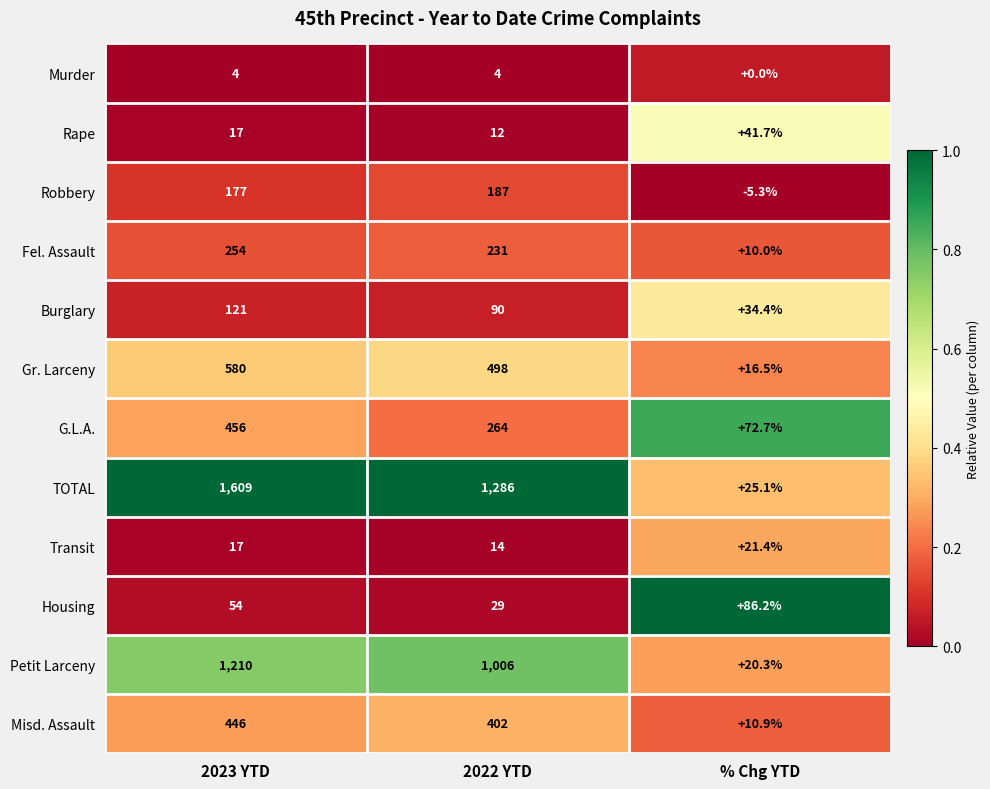

True or false: Misd. Assault has a value of 15.6 at % Chg YTD.

False